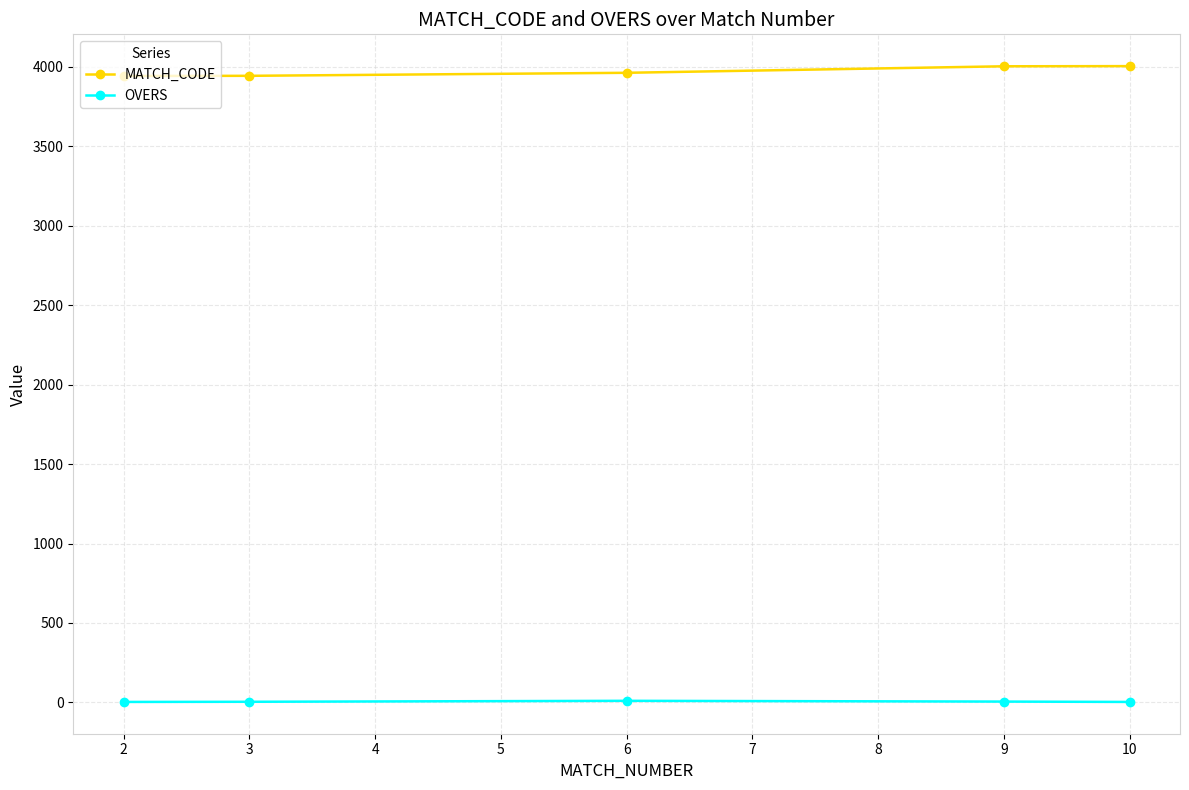

True or false: MATCH_CODE and OVERS intersect in this chart.

False